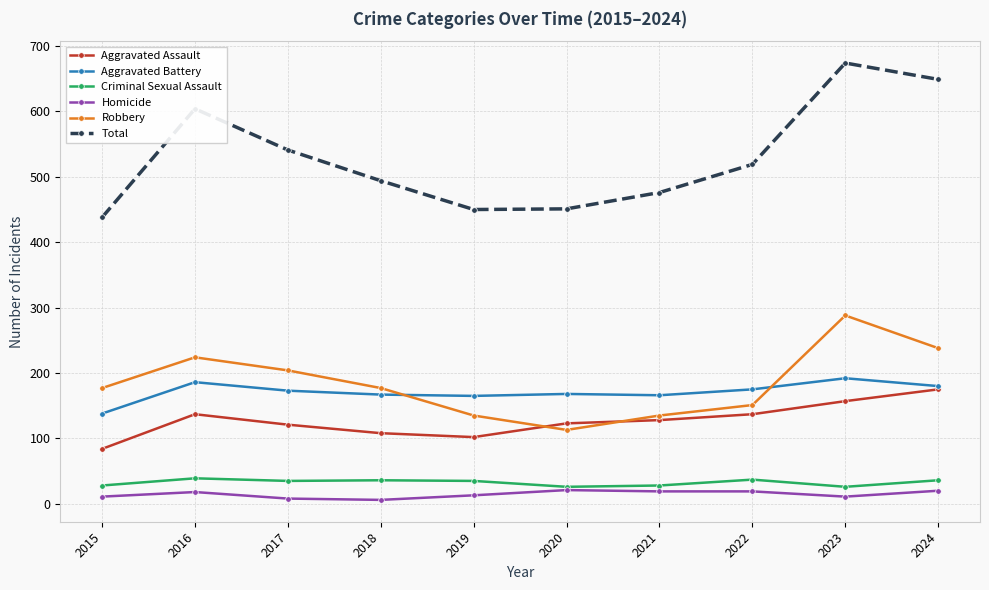

What is the minimum value for Criminal Sexual Assault?

26